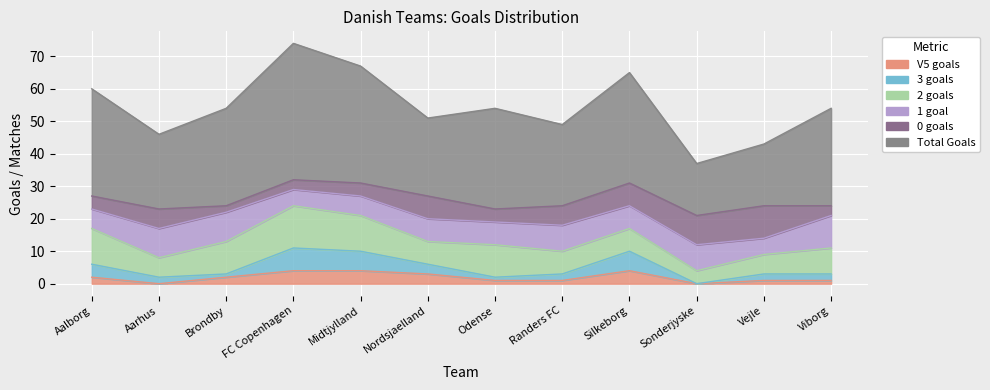

Does the chart display data point markers on the line(s)?

No